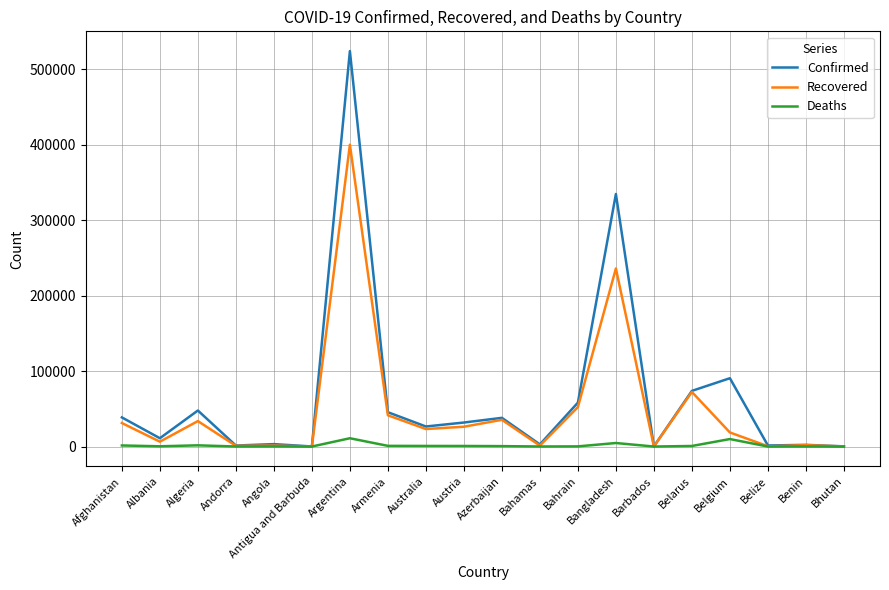

The Recovered series shows 13442 at Afghanistan. True or false?

False